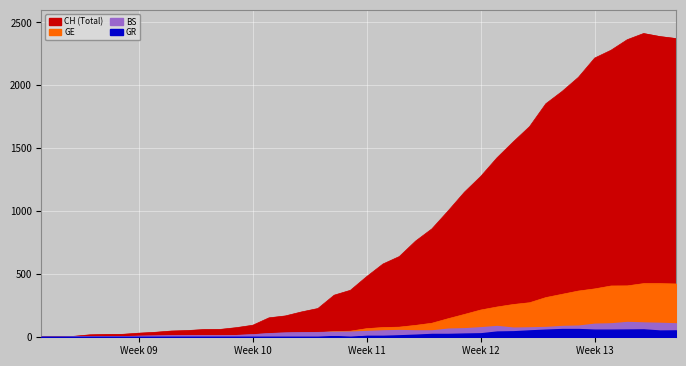

Is it true that GE equals 9 at 2020-03-05?

False